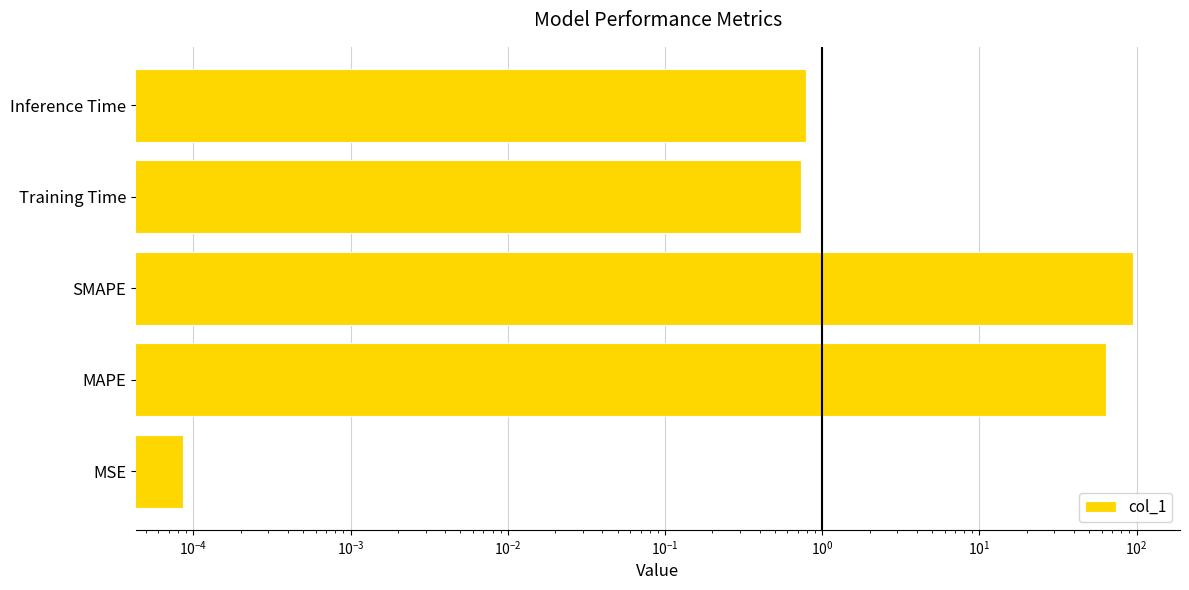

How many bars are there in total?

5